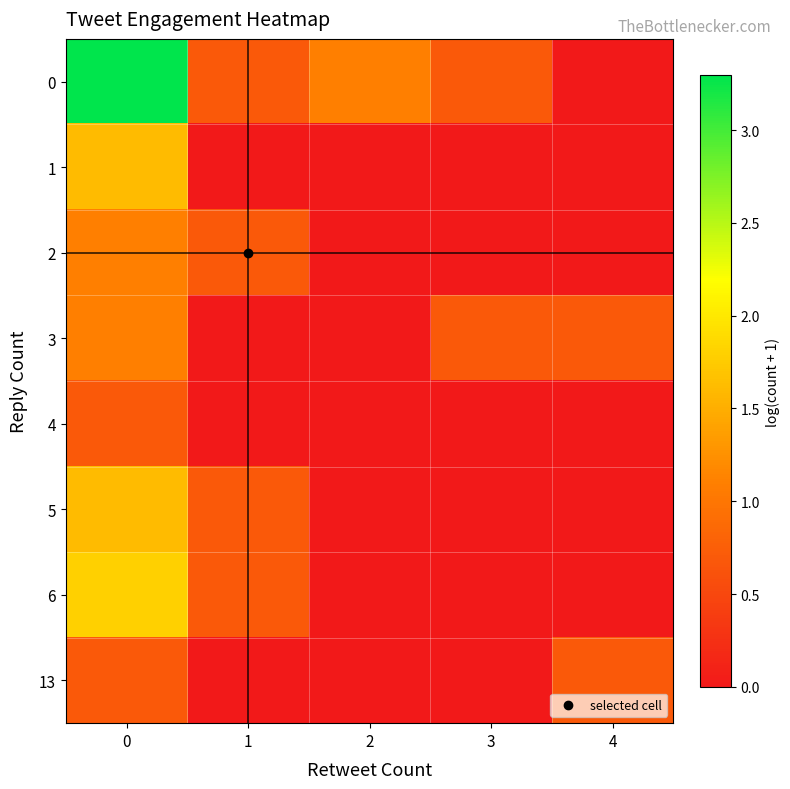

Which series has the widest spread of values?

row_0